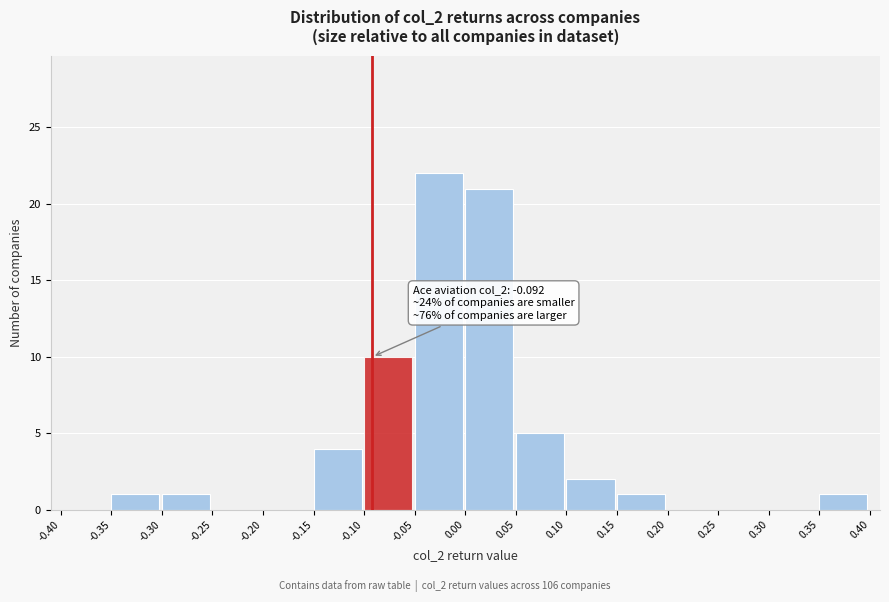

Which range on the x-axis has the tallest bar?

-0.05 to 0.00